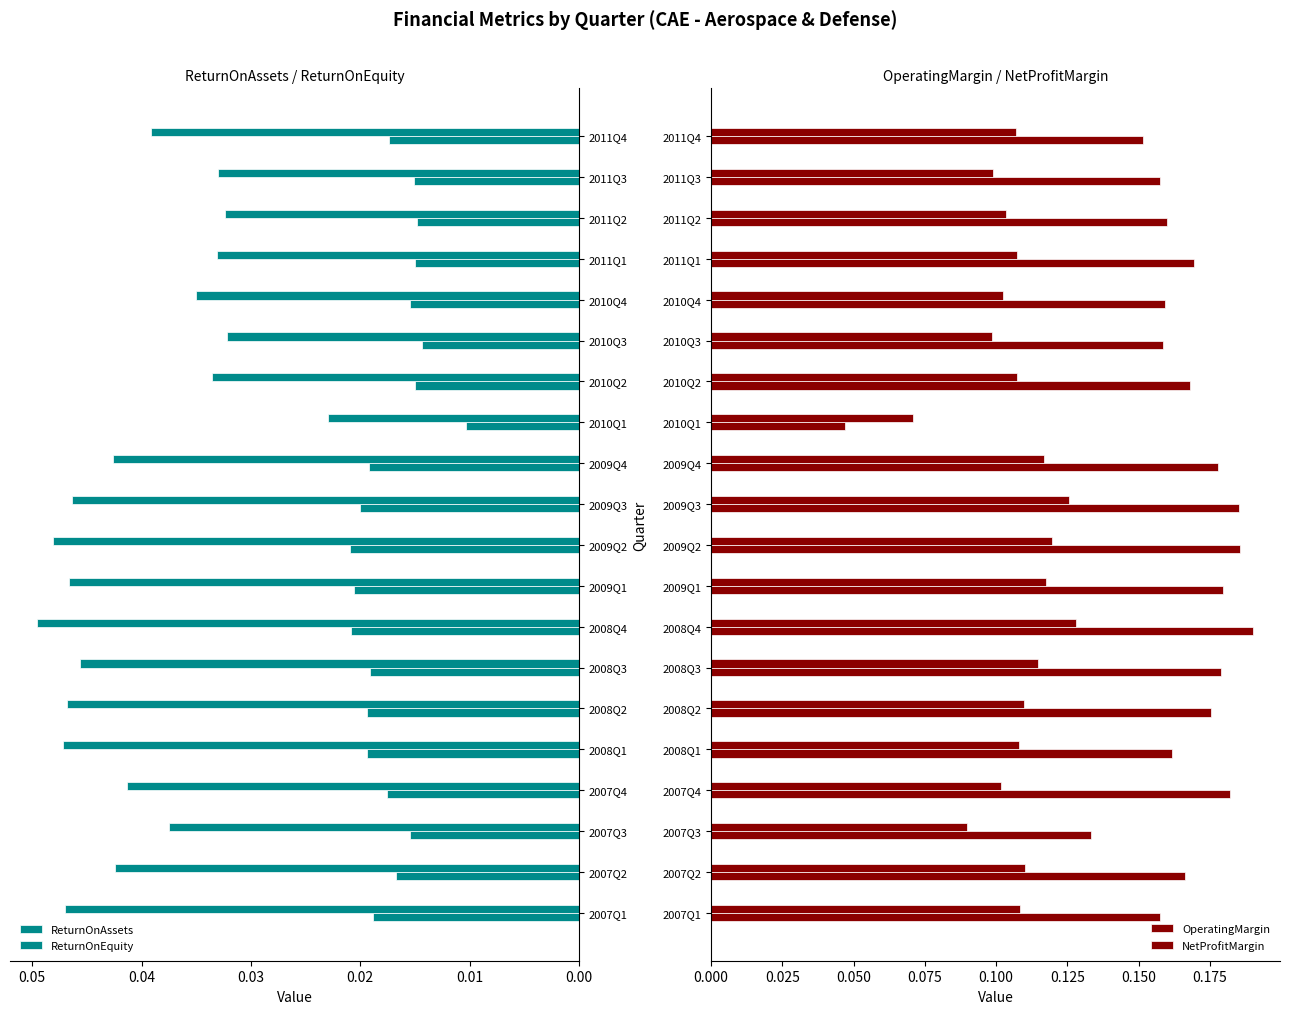

Which series has the largest range (max minus min)?

OperatingMargin